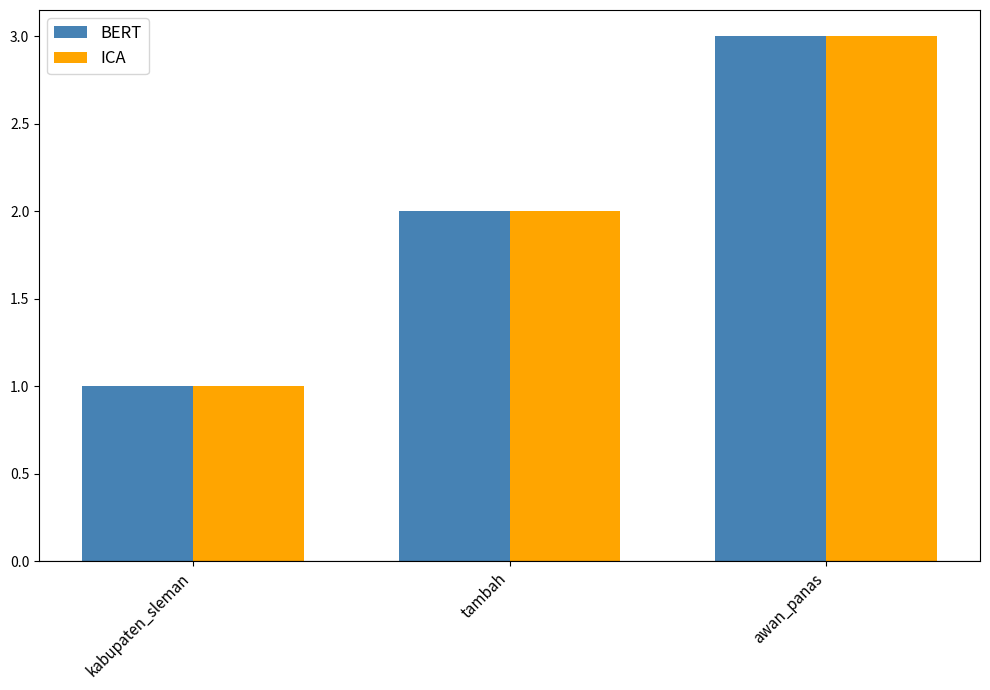

Count the number of data series in this chart.

2